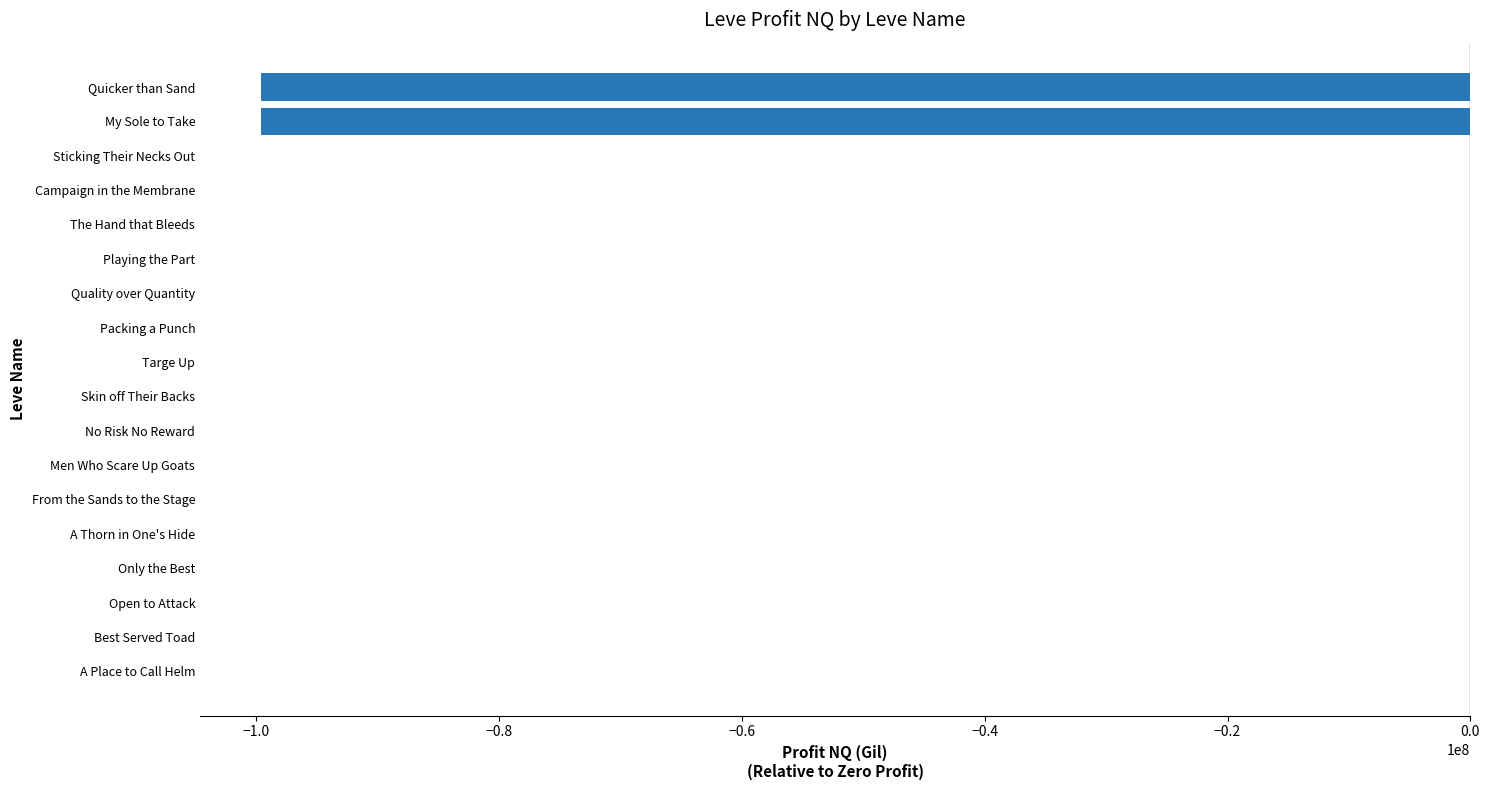

At which label is the value closest to -49824911?

Sticking Their Necks Out